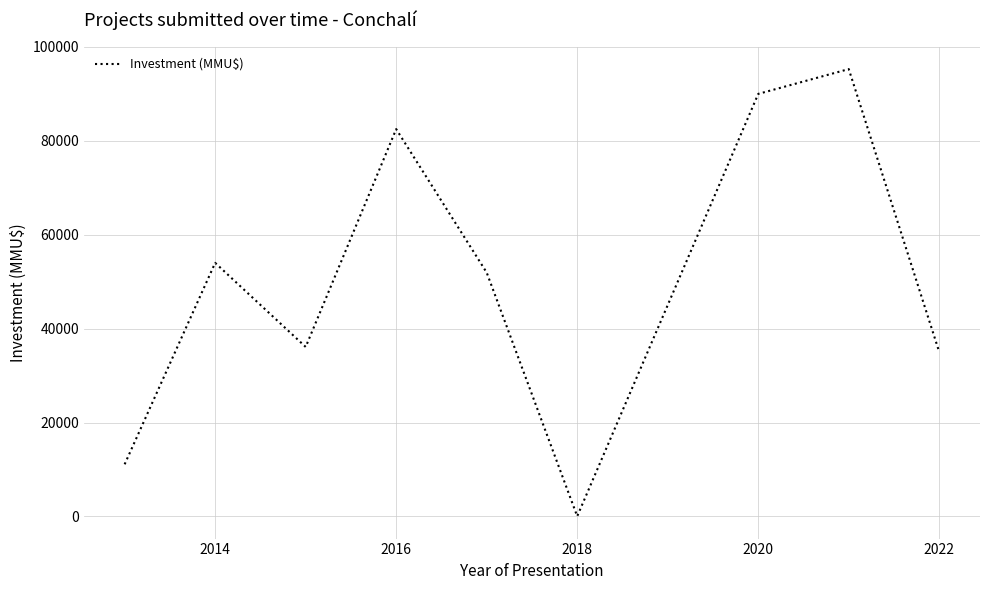

How many lines are shown in the chart?

1